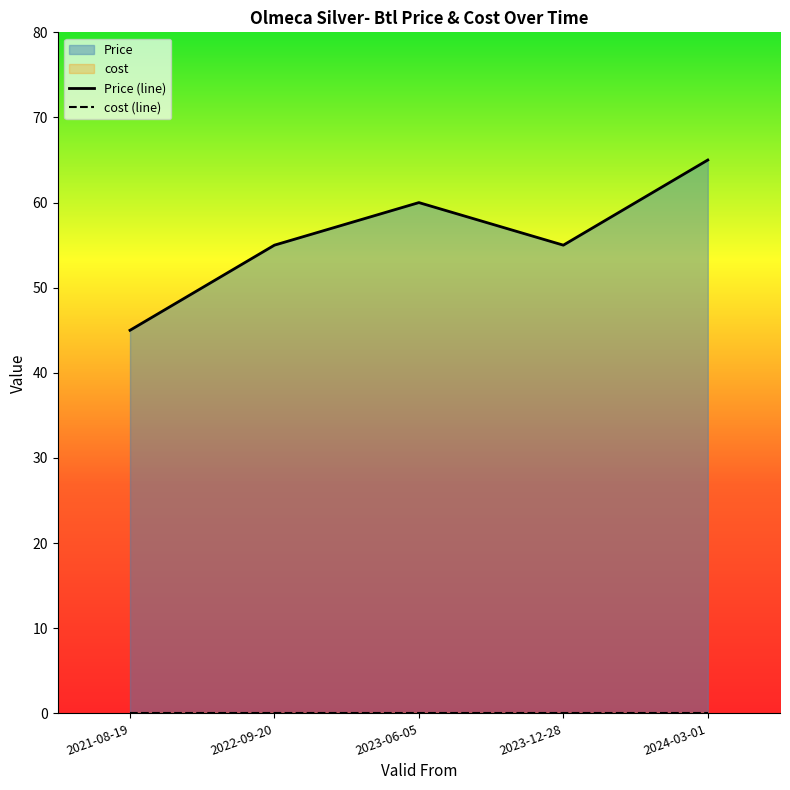

The chart shows a value of 30 at 2023-06-05. True or false?

False